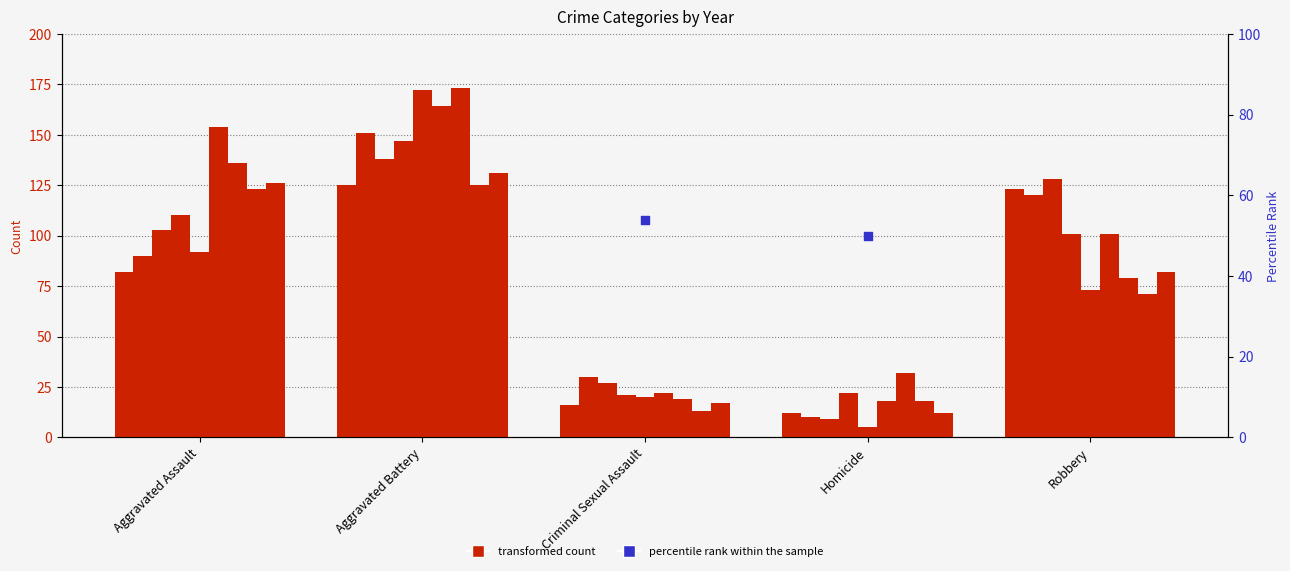

What is the change in value from Aggravated Assault to Homicide?

-73.9